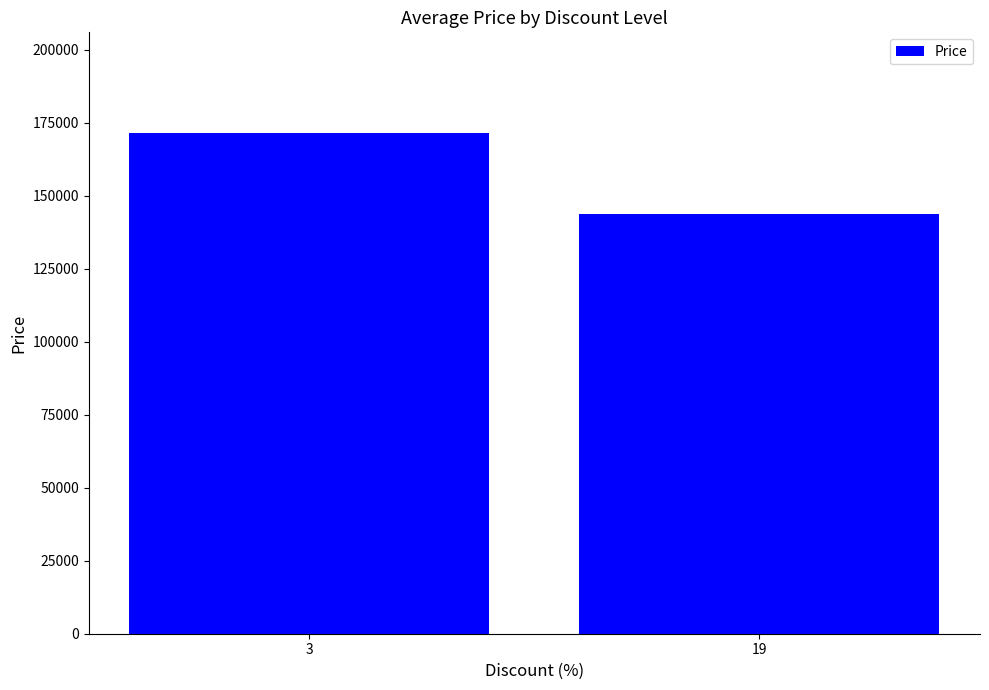

True or false: the data shows 143900 at 19.

True